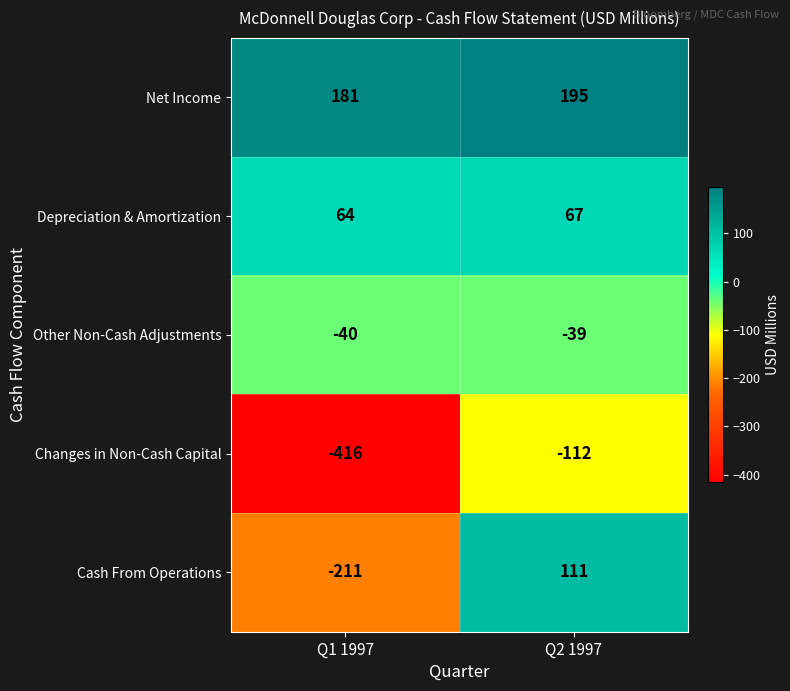

Reading right to left, what are all the values shown in this chart?

Net Income: 195	181
Depreciation & Amortization: 67	64
Other Non-Cash Adjustments: -39	-40
Changes in Non-Cash Capital: -112	-416
Cash From Operations: 111	-211